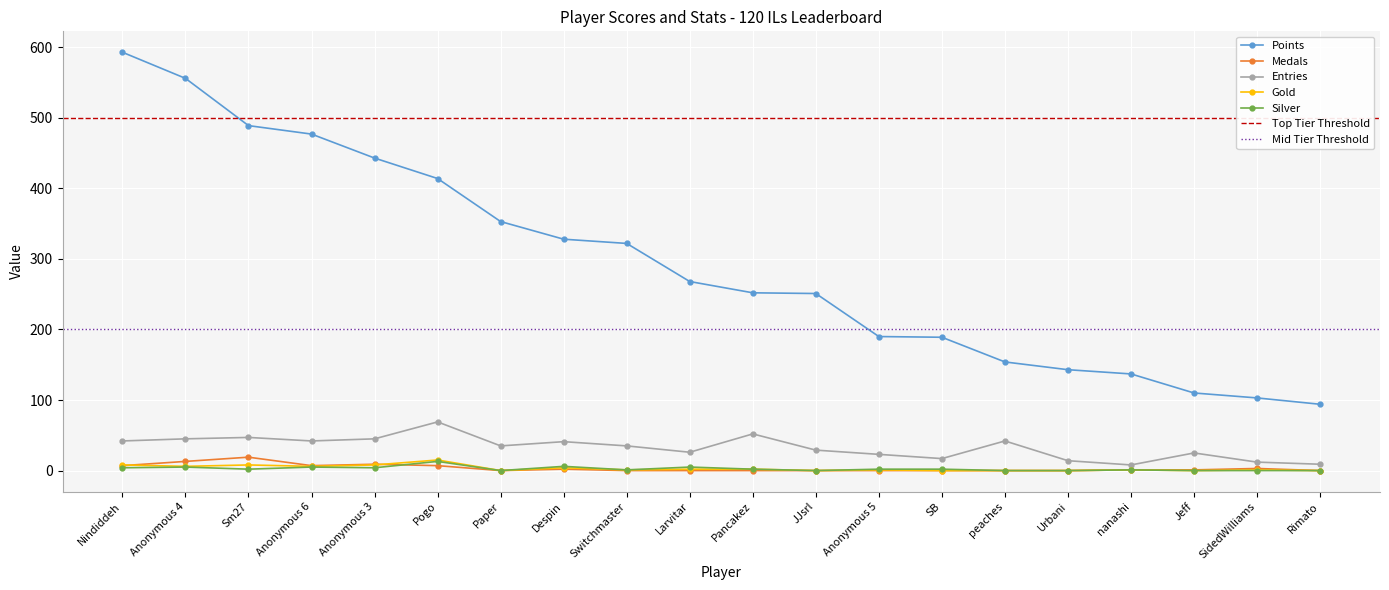

What is the difference between the Points values at Anonymous 3 and Sm27?

46